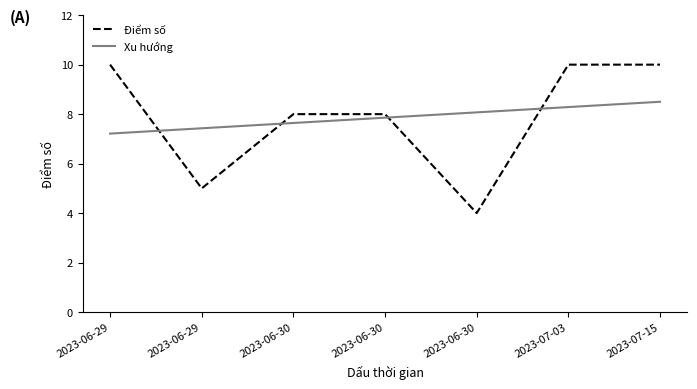

Reading left to right, what are all the values shown in this chart?

Điểm số: 2023-06-29=10.0	2023-06-29=5.0	2023-06-30=8.0	2023-06-30=8.0	2023-06-30=4.0	2023-07-03=10.0	2023-07-15=10.0
Xu hướng: 2023-06-29=7.2	2023-06-29=7.4	2023-06-30=7.6	2023-06-30=7.9	2023-06-30=8.1	2023-07-03=8.3	2023-07-15=8.5